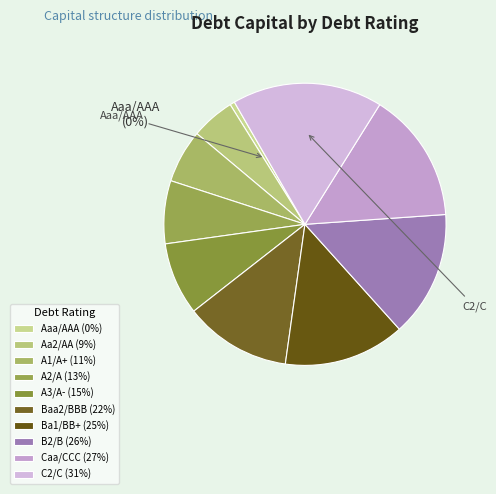

Which slice is the smallest?

Aaa/AAA